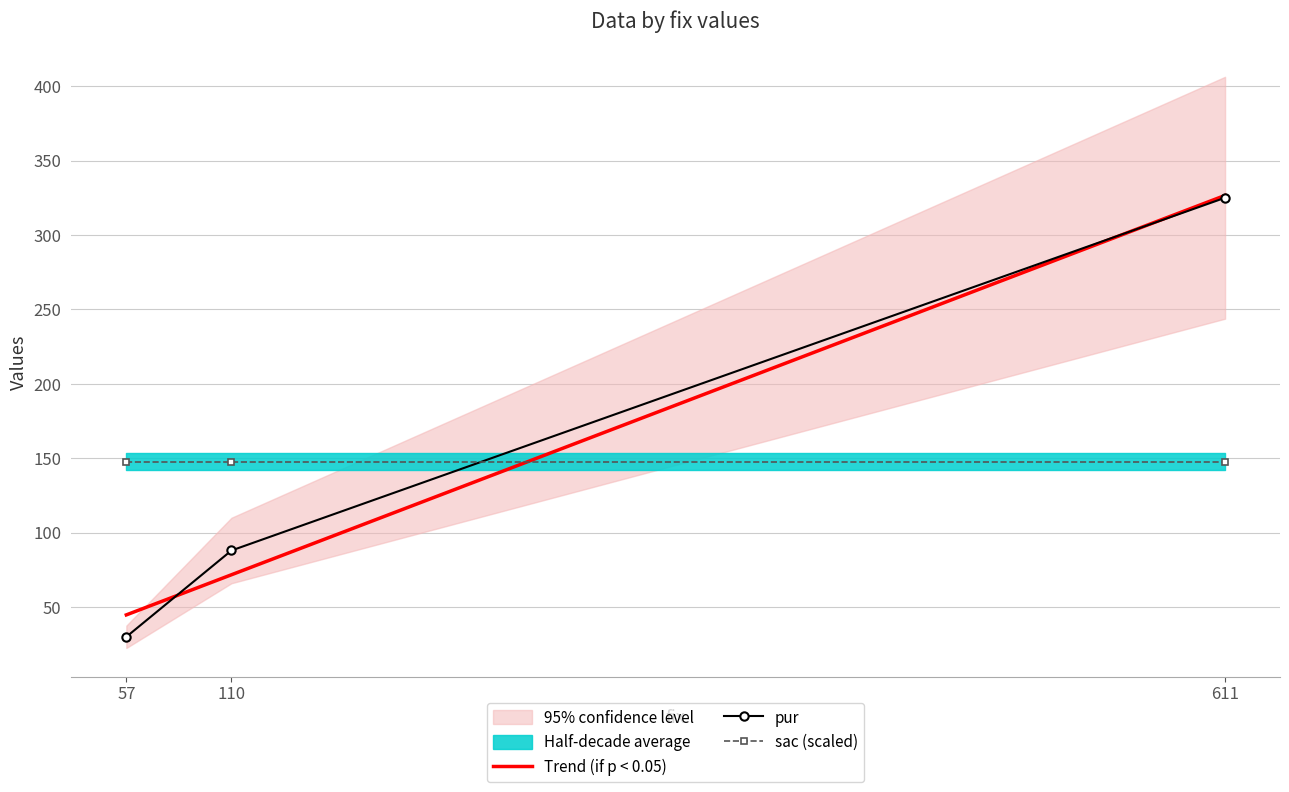

Reading left to right, list all the values displayed in this chart.

Trend (if p < 0.05): 44.7	71.7	326.6
pur: 30.0	88.0	325.0
sac (scaled): 147.7	147.7	147.7